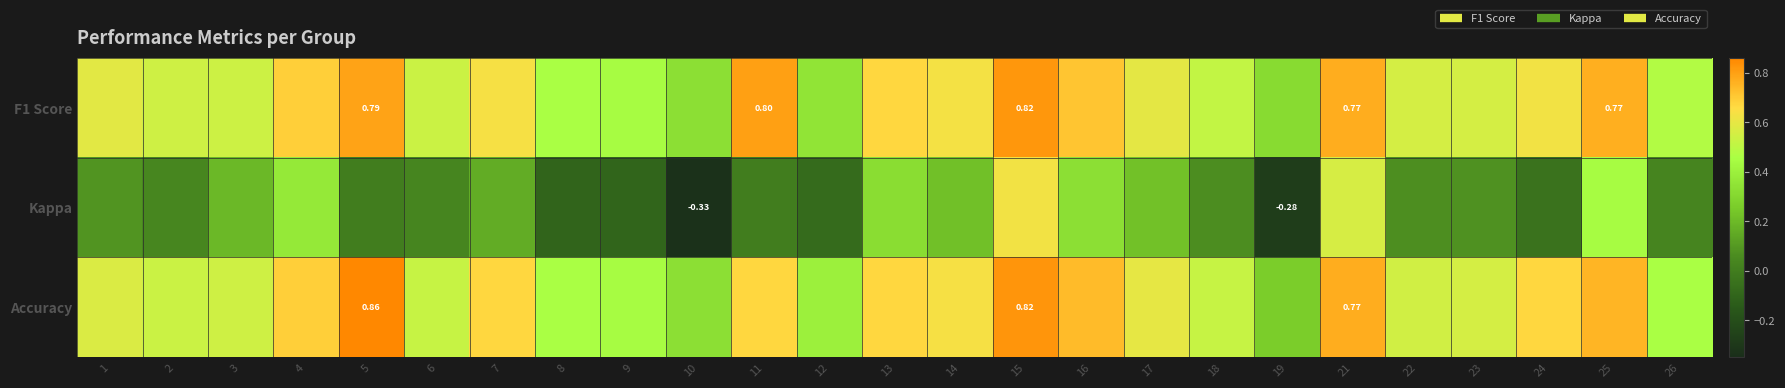

True or false: F1 Score has a value of 0.8 at 21.

True